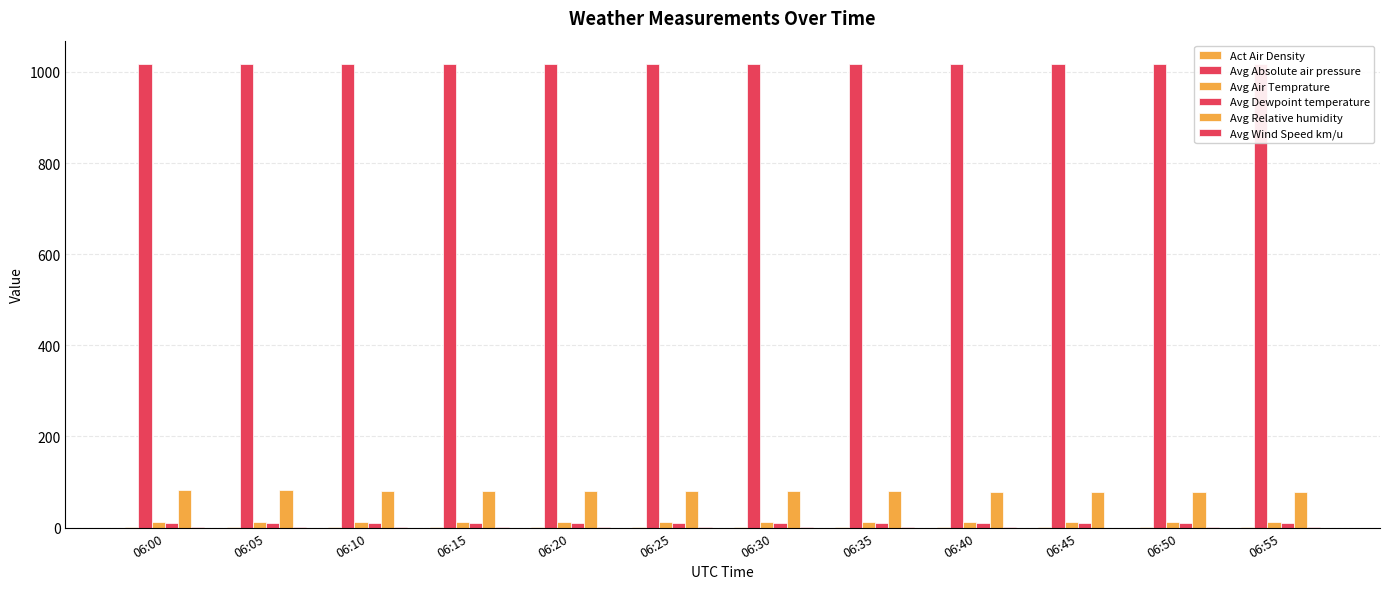

Are the bars horizontal?

No